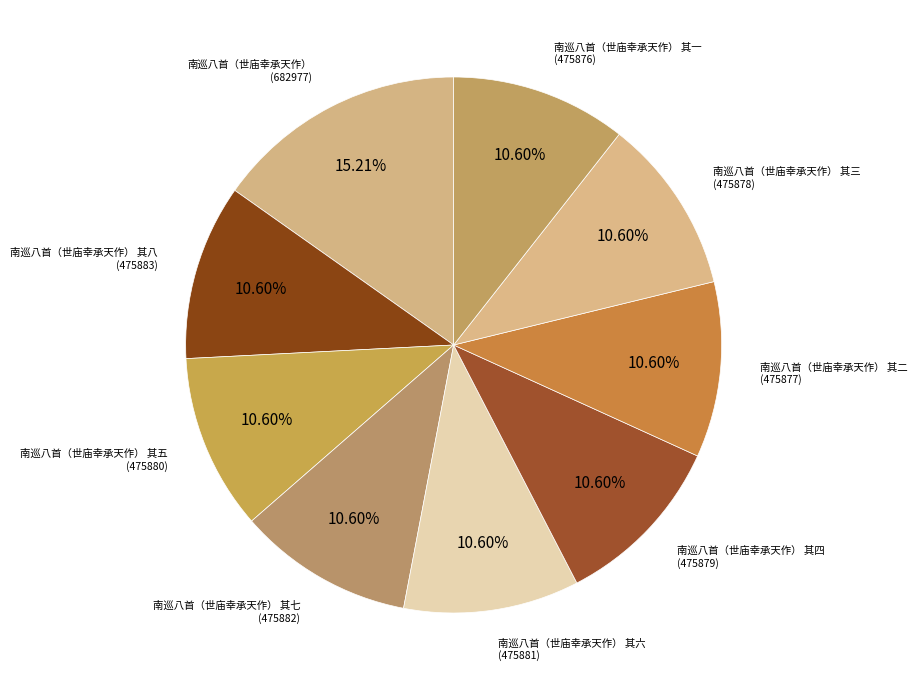

How many slices are in this pie chart?

9